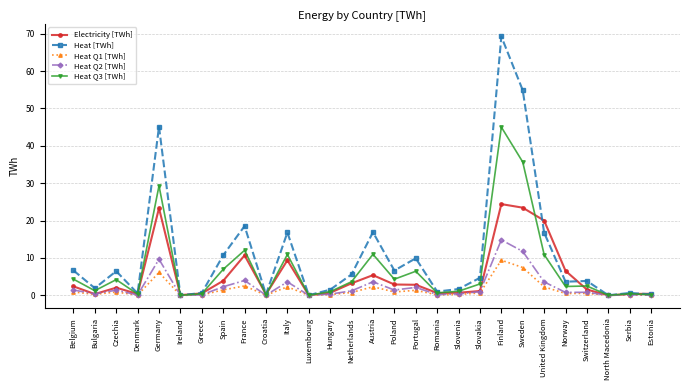

Which category has the highest value across all series?

Finland